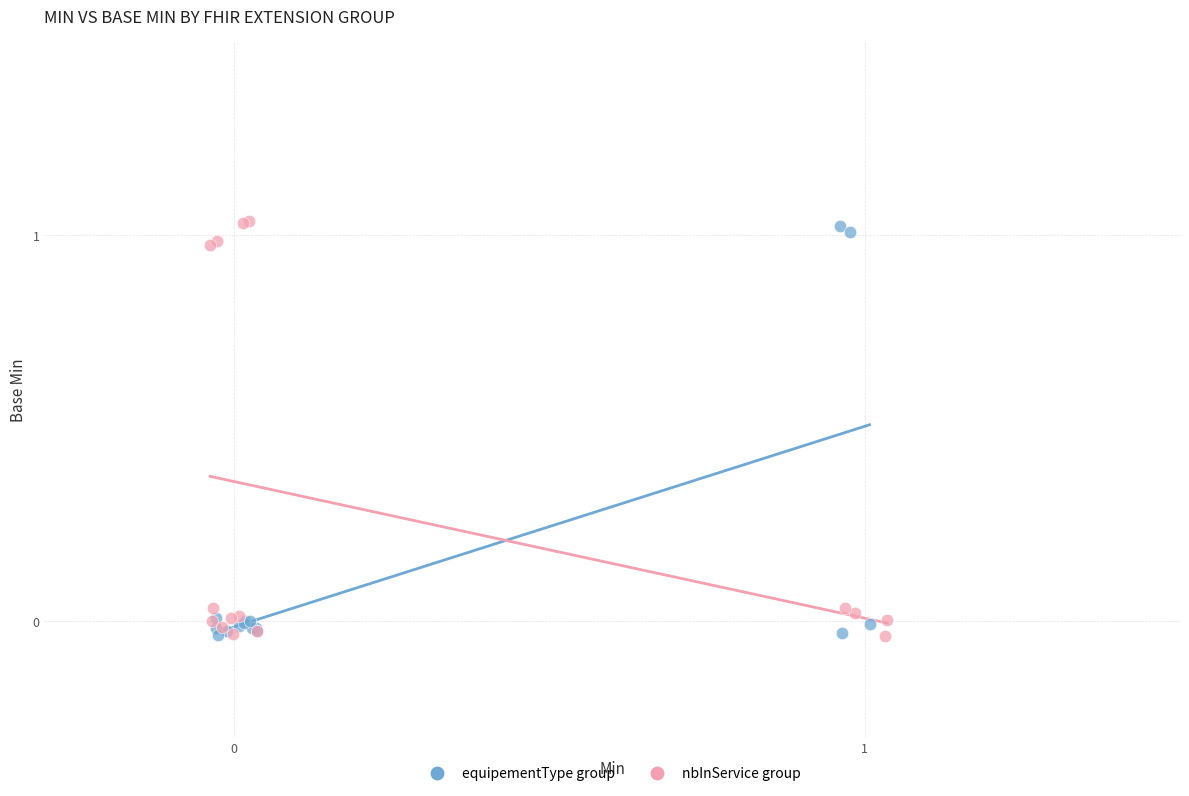

Which series reaches the maximum Y coordinate?

nbInService group